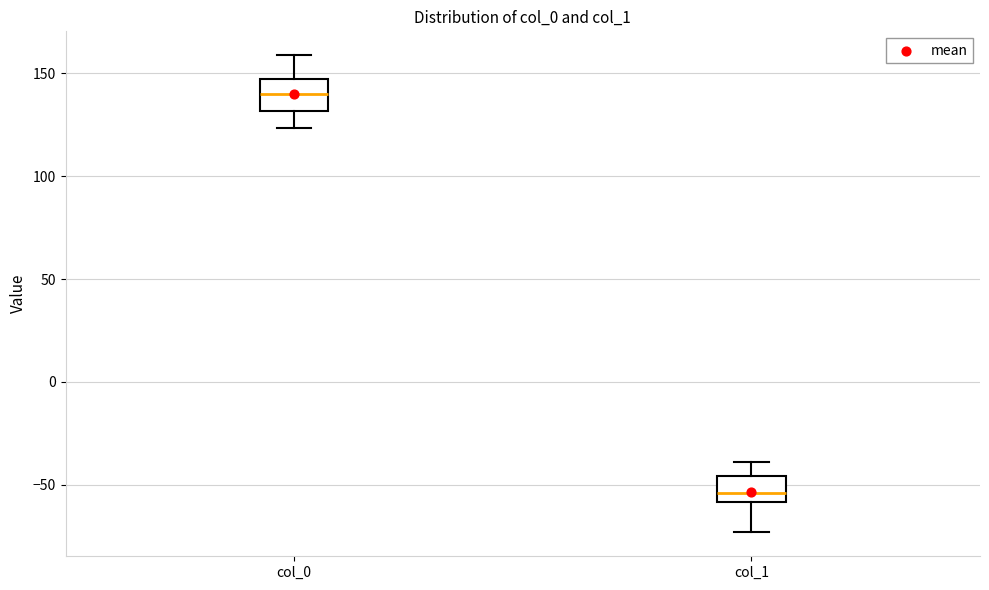

Which box has the lowest median line?

col_1